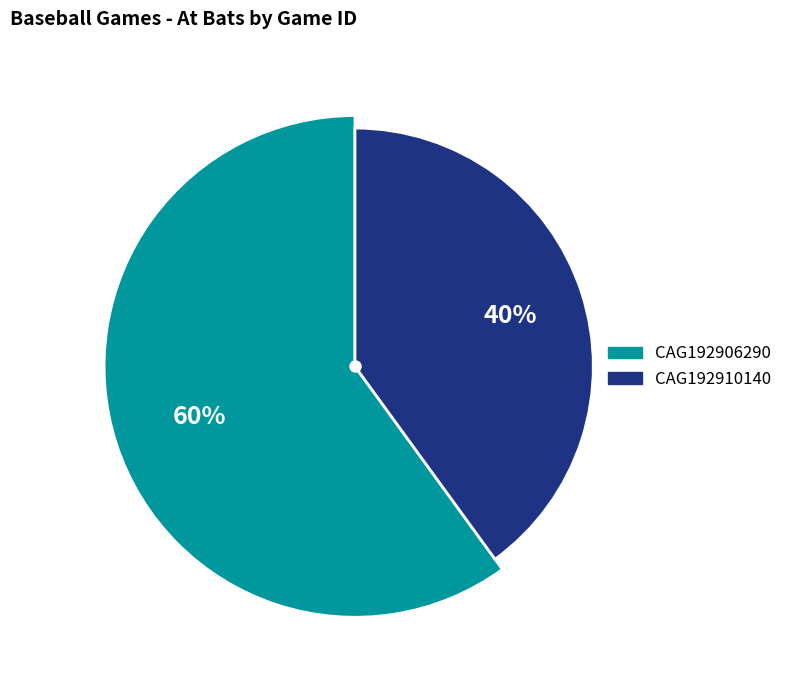

Which has a higher value, CAG192910140 or CAG192906290?

CAG192906290